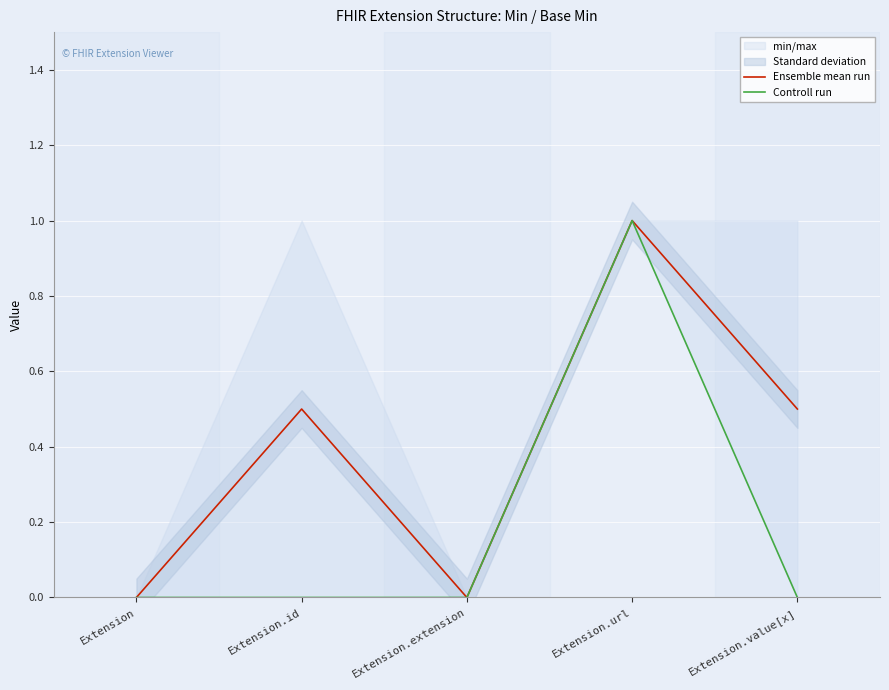

Reading left to right, extract all data points from this chart.

Ensemble mean run: 0.0	0.5	0.0	1.0	0.5
Controll run: 0.0	0.0	0.0	1.0	0.0